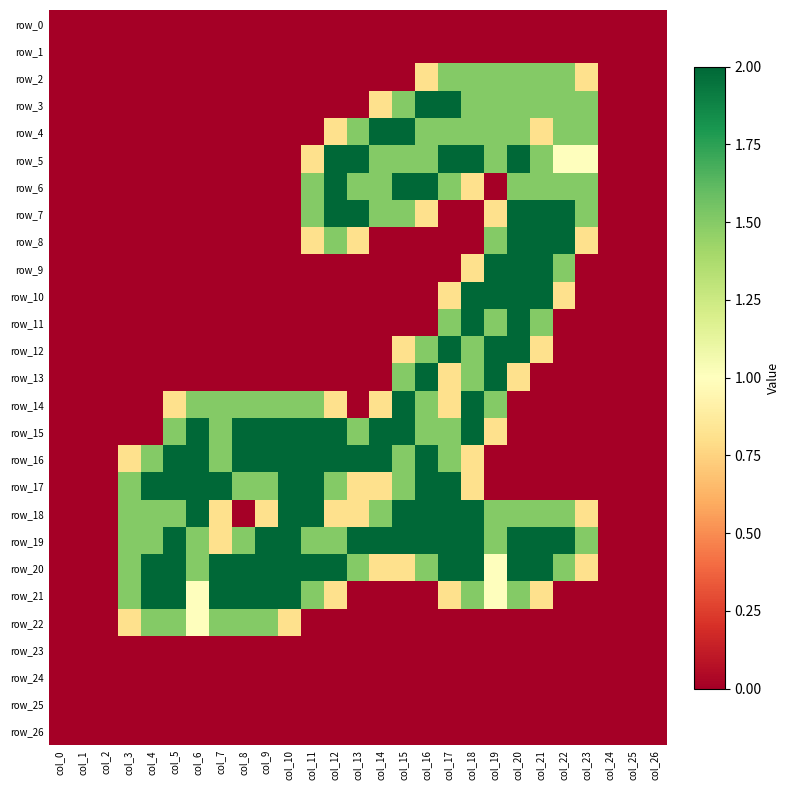

Count the number of categories in the chart.

27